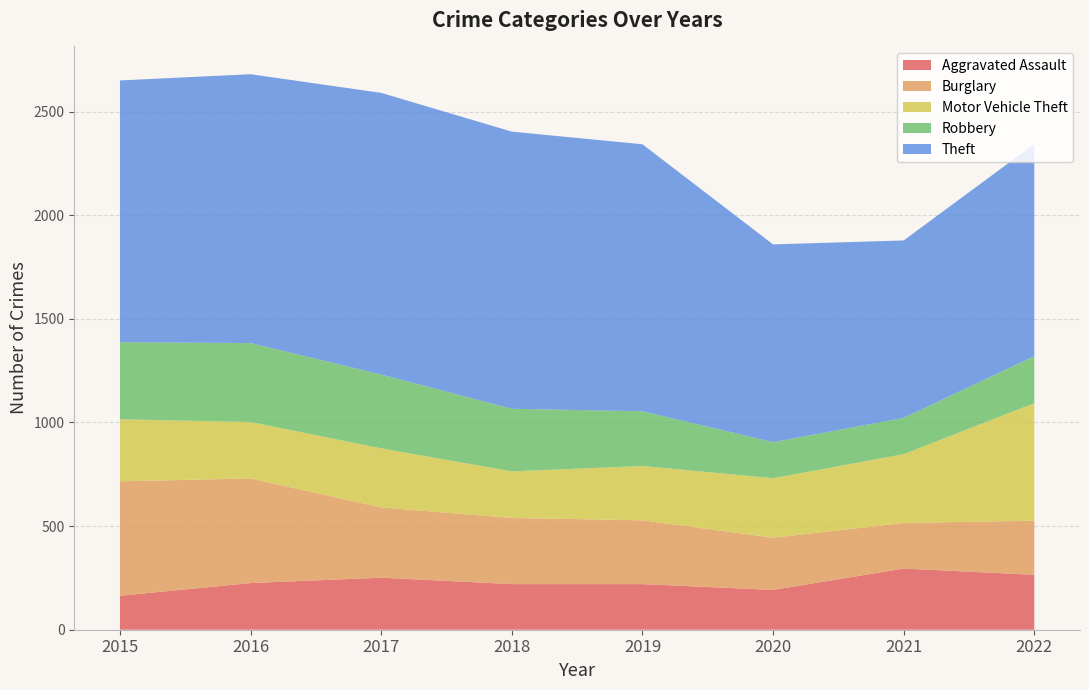

True or false: Burglary and Motor Vehicle Theft cross at least once.

True